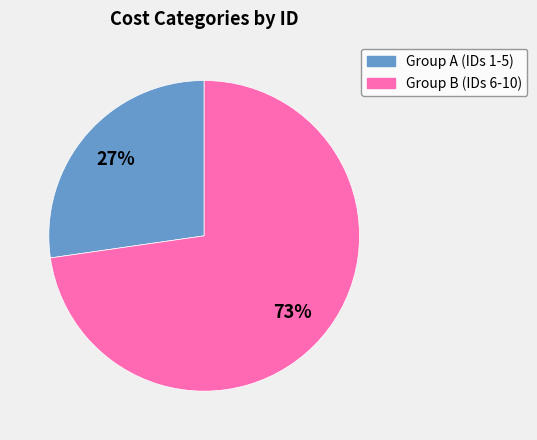

To the nearest percent, what is the average slice percentage?

50%